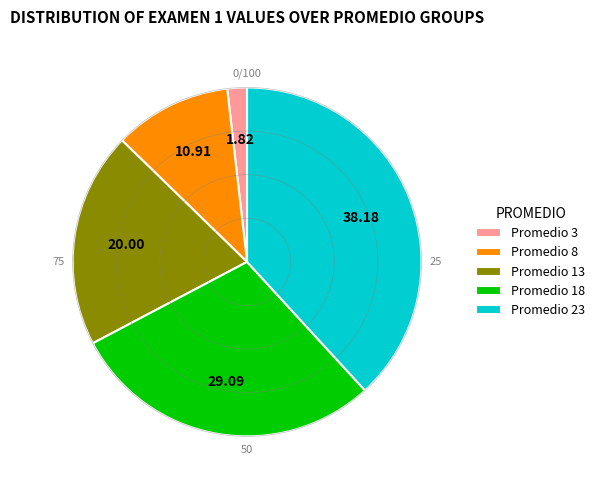

Count the number of slices in the pie.

5